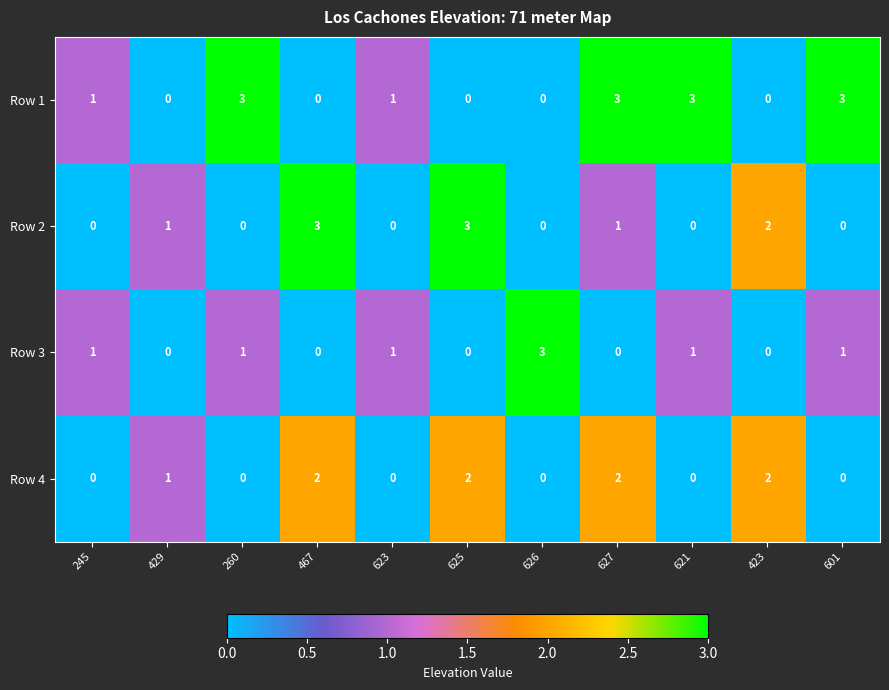

What is the difference between the second highest and minimum values in the Row 1 series?

3